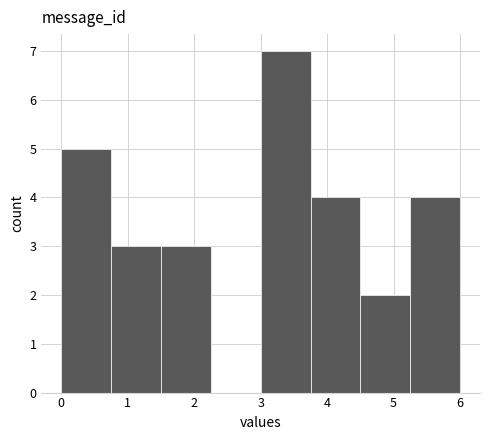

Over which range of the x-axis is the bar tallest?

3.00 to 3.75